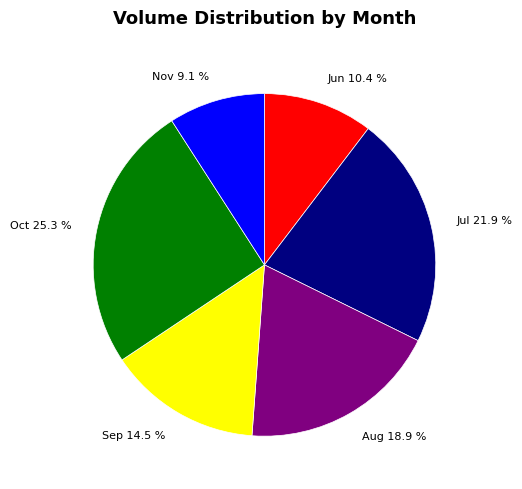

Between Jun 10.4 % and Jul 21.9 %, which is larger?

Jul 21.9 %